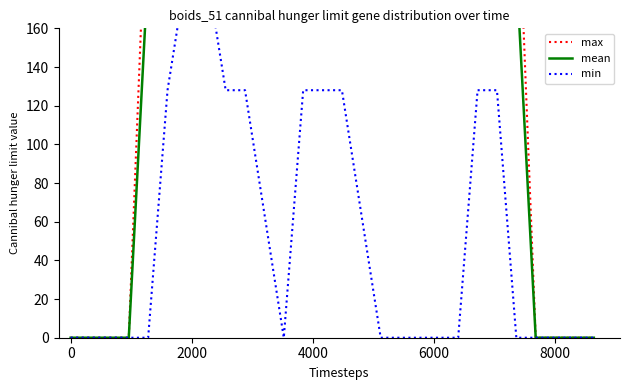

What is the difference between the maximum and minimum values in the mean series?

255